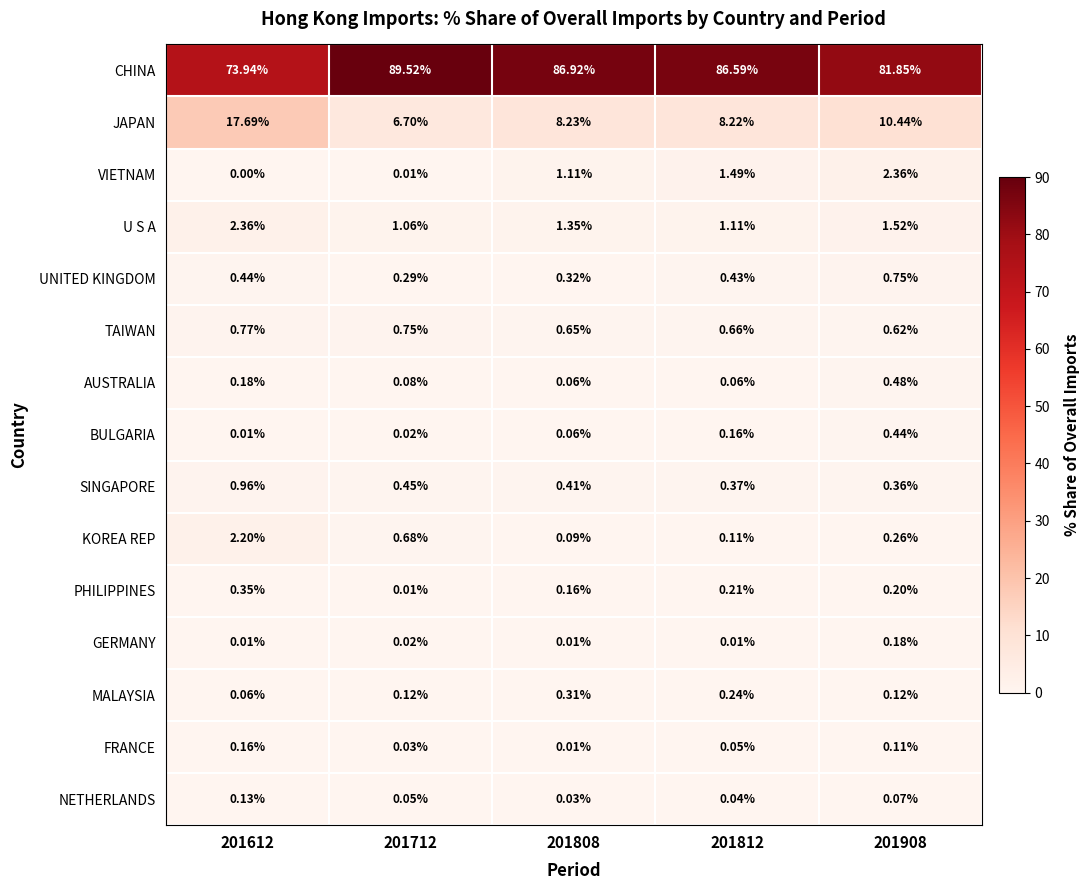

At which category is the sum across all series the highest?

201712